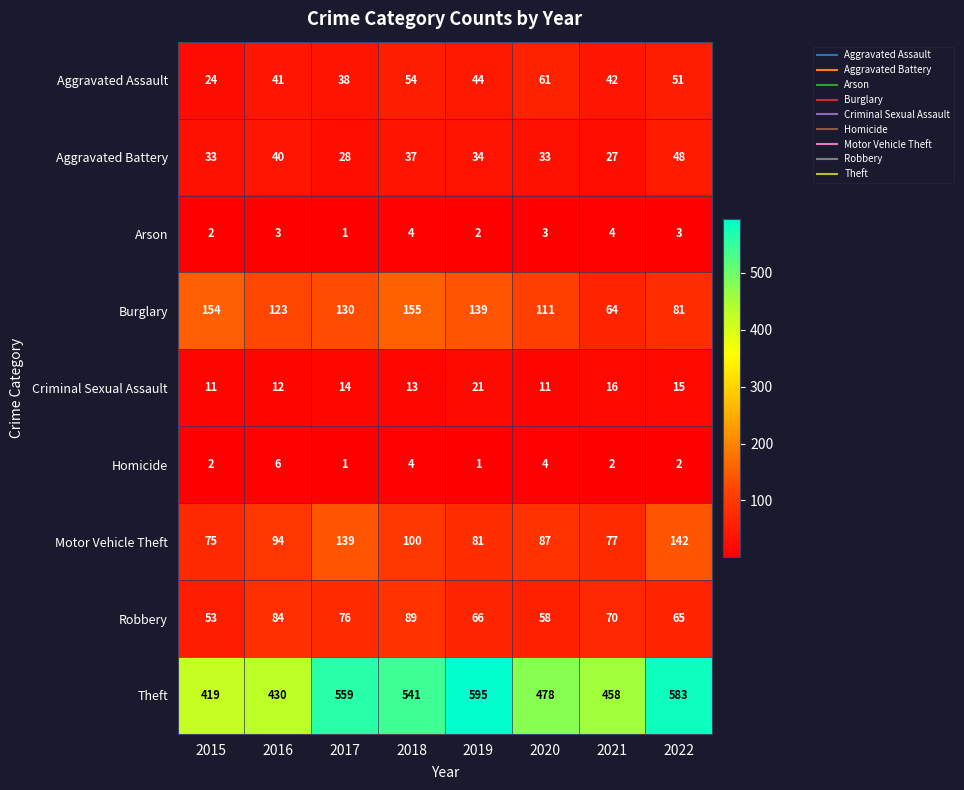

What is the minimum value shown in the chart?

1